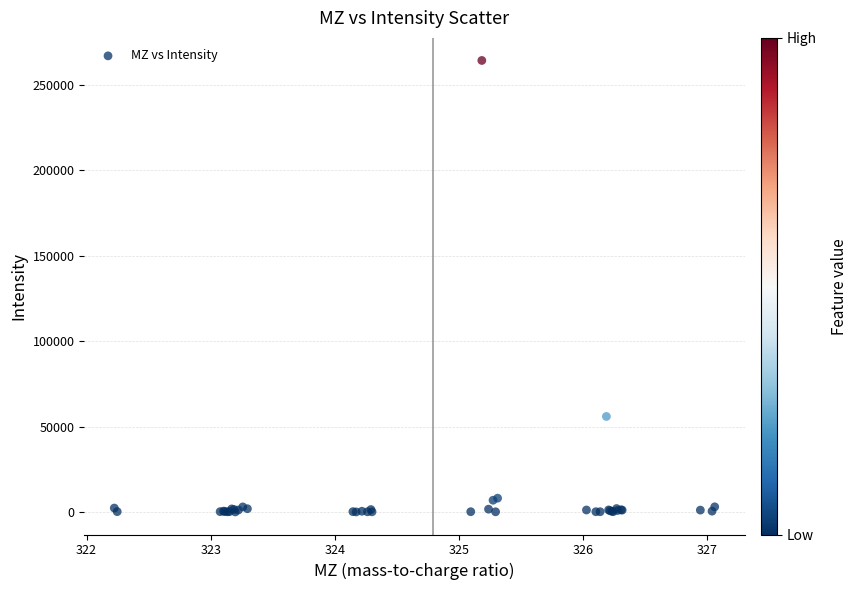

What Y value in the scatter plot is closest to 132230?

56100.2